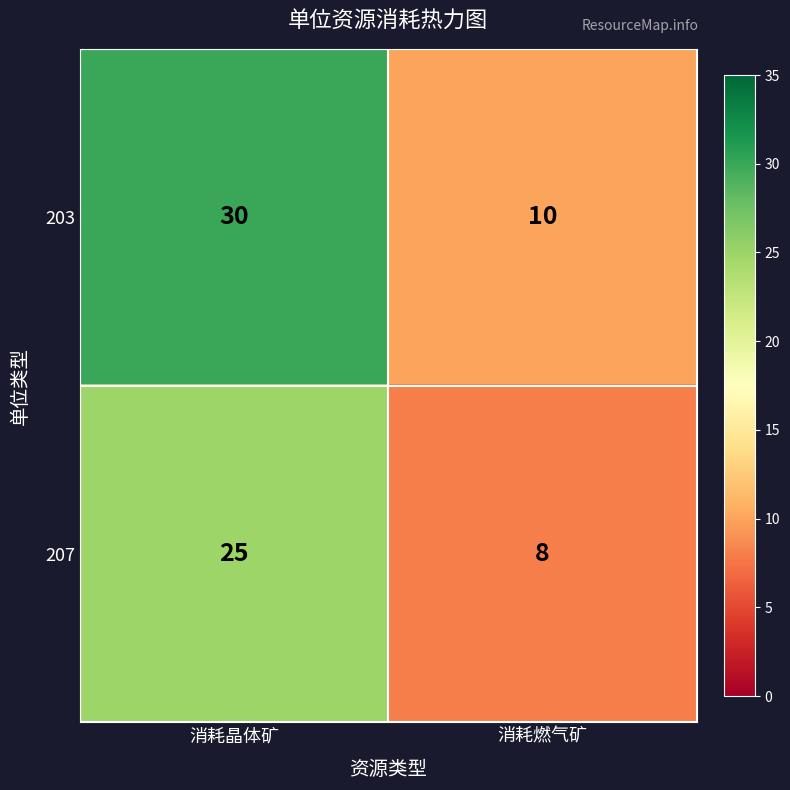

What is the difference between the highest and lowest values at 消耗晶体矿?

5